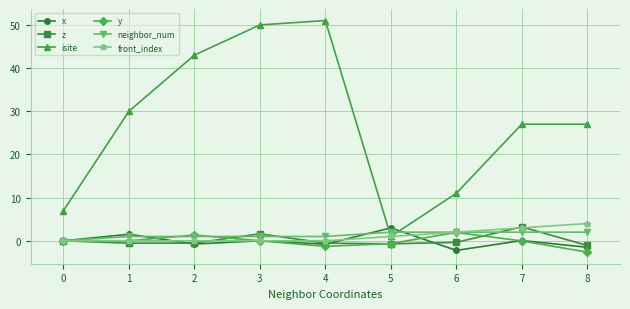

The value of y at 1 is 0.0. True or false?

True